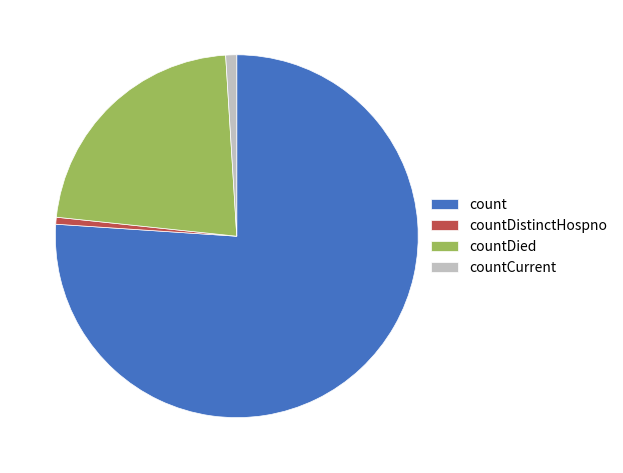

How many slices are in this pie chart?

4